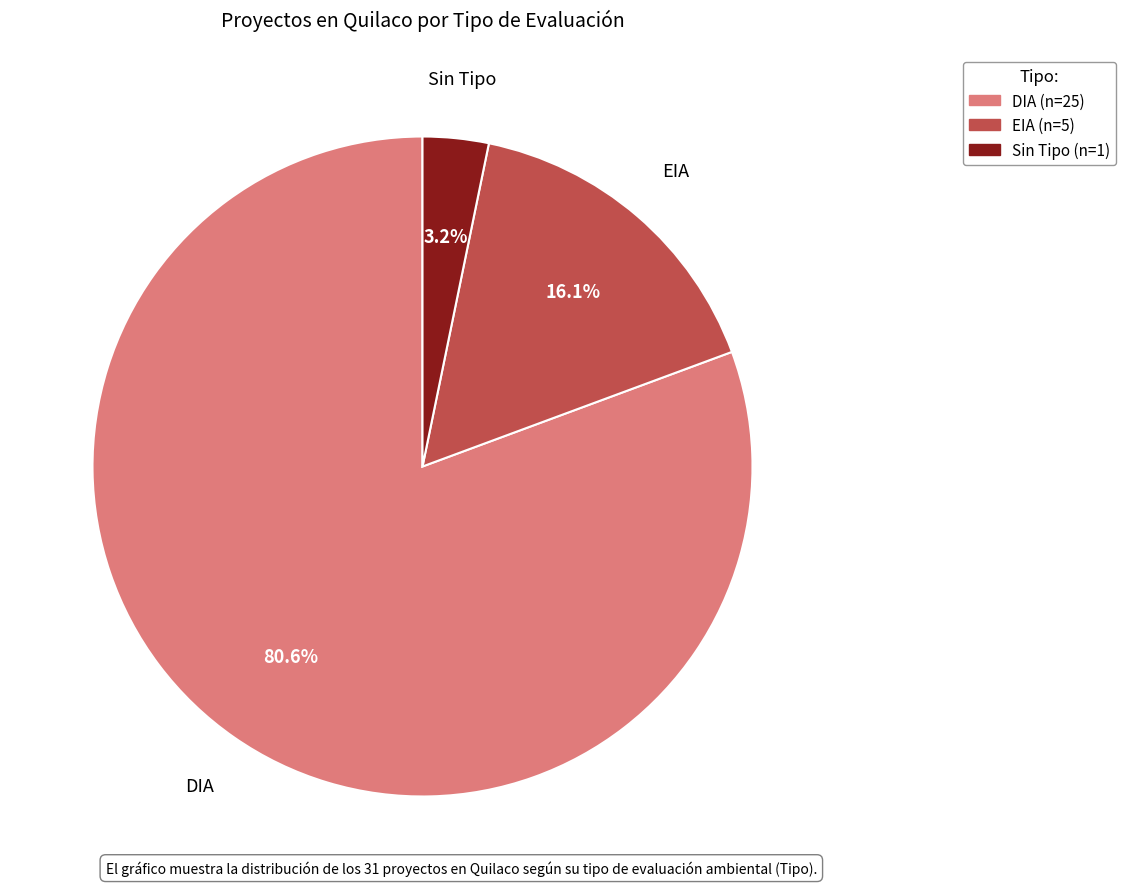

How many slices are in this pie chart?

3